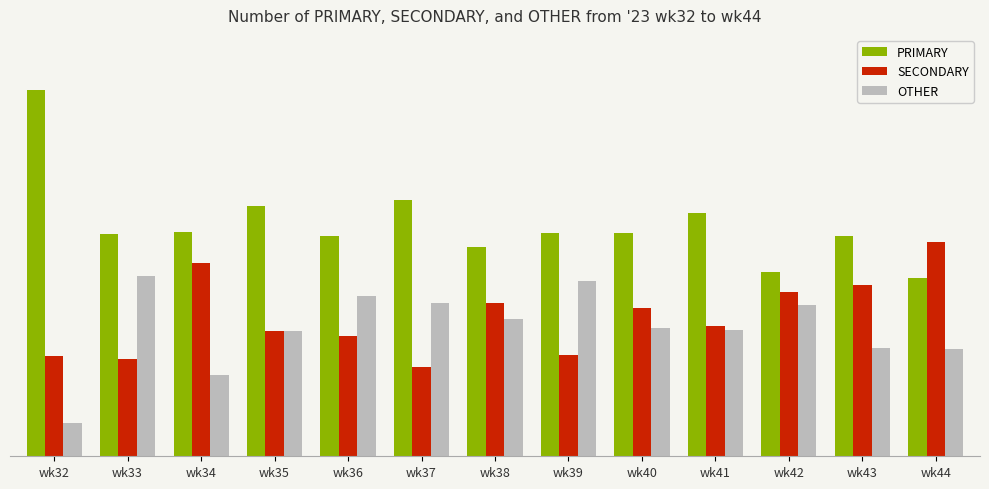

What is the difference between the PRIMARY values at wk40 and wk37?

6.5